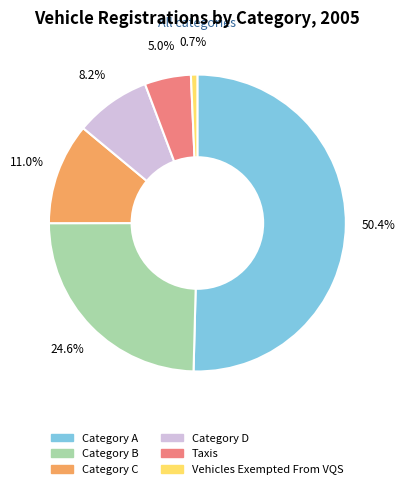

Which category has the smallest portion of the pie?

Vehicles Exempted From VQS